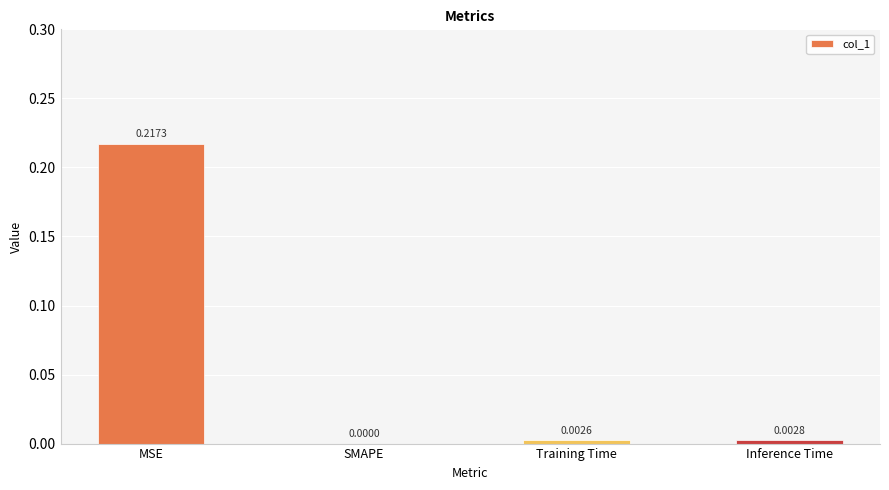

Between MSE and Training Time, which is larger?

MSE